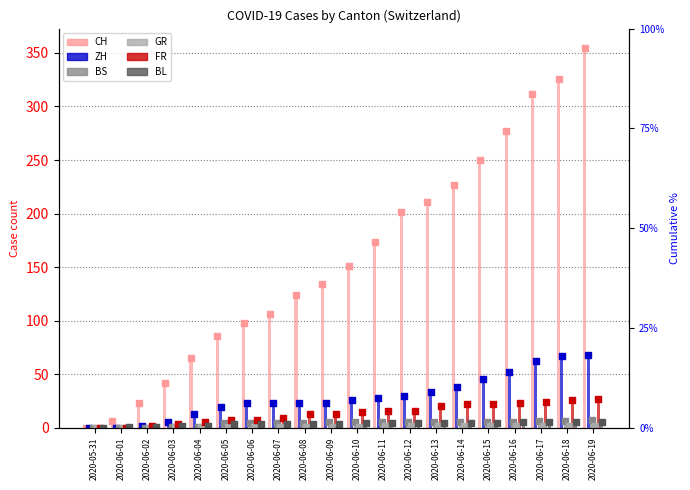

Which series has the largest total across all categories?

CH